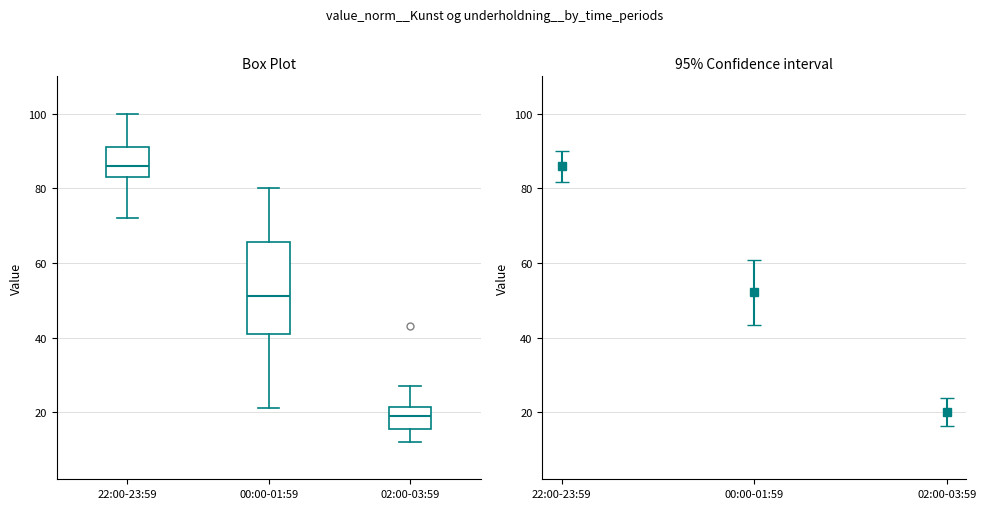

Where is the lower edge of the box for 22:00-23:59 on the y-axis? The values are not printed on the chart, so give them approximately, as read against the axis.

84